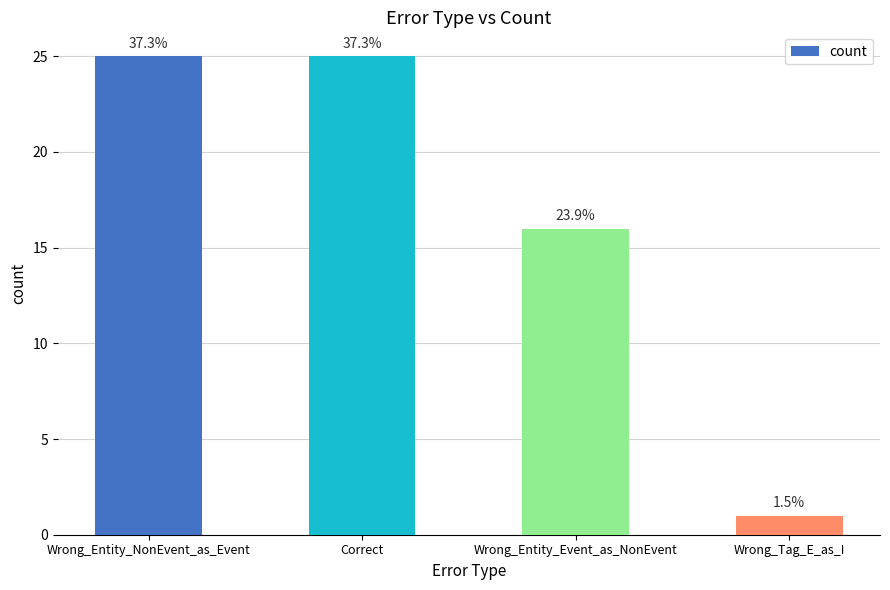

Does the chart contain stacked bars?

No